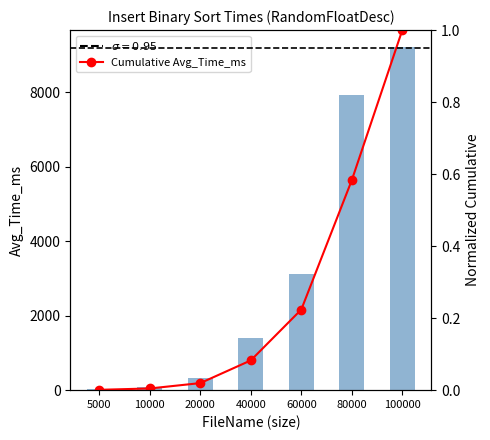

Which series changed the most between 5000 and 100000?

Avg_Time_ms